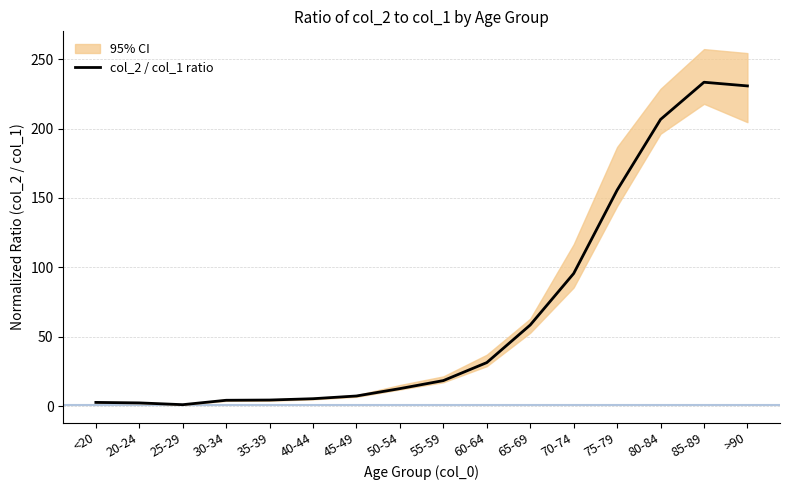

At which label does the data first exceed 18?

55-59